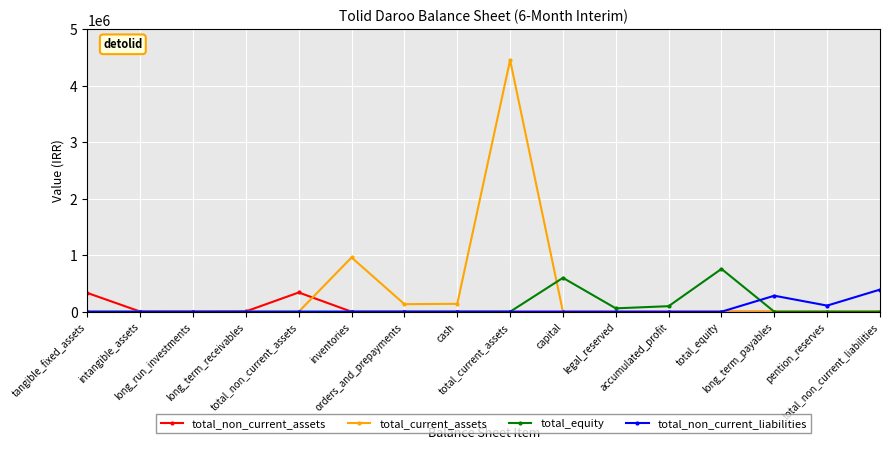

Which category has the highest value in the total_current_assets series?

total_current_assets